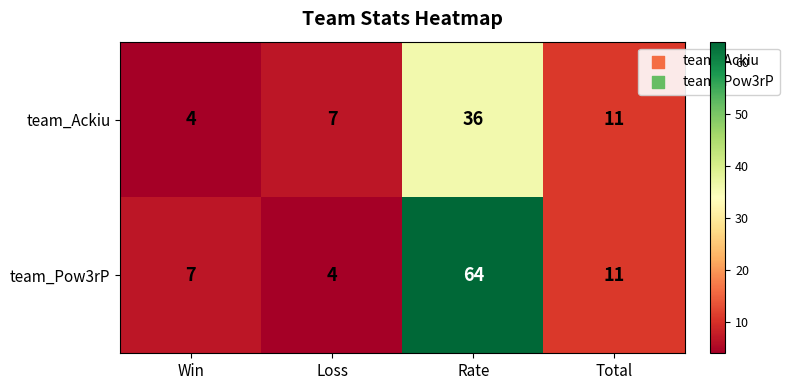

Rank the series by their maximum value, from highest to lowest.

team_Pow3rP, team_Ackiu